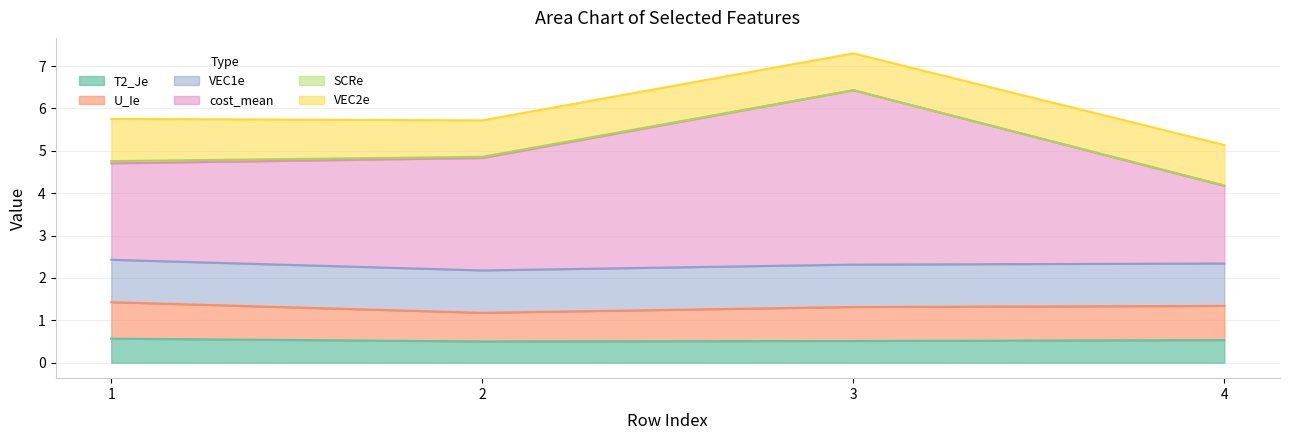

What is the difference between the maximum and minimum values in the T2_Je series?

0.1